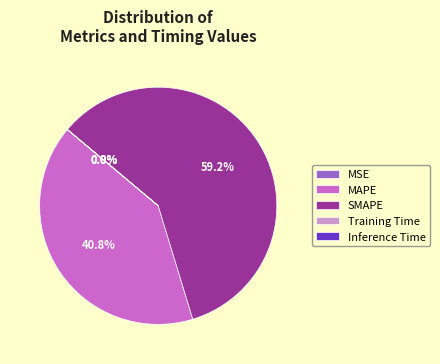

Which category has the biggest portion of the pie?

SMAPE